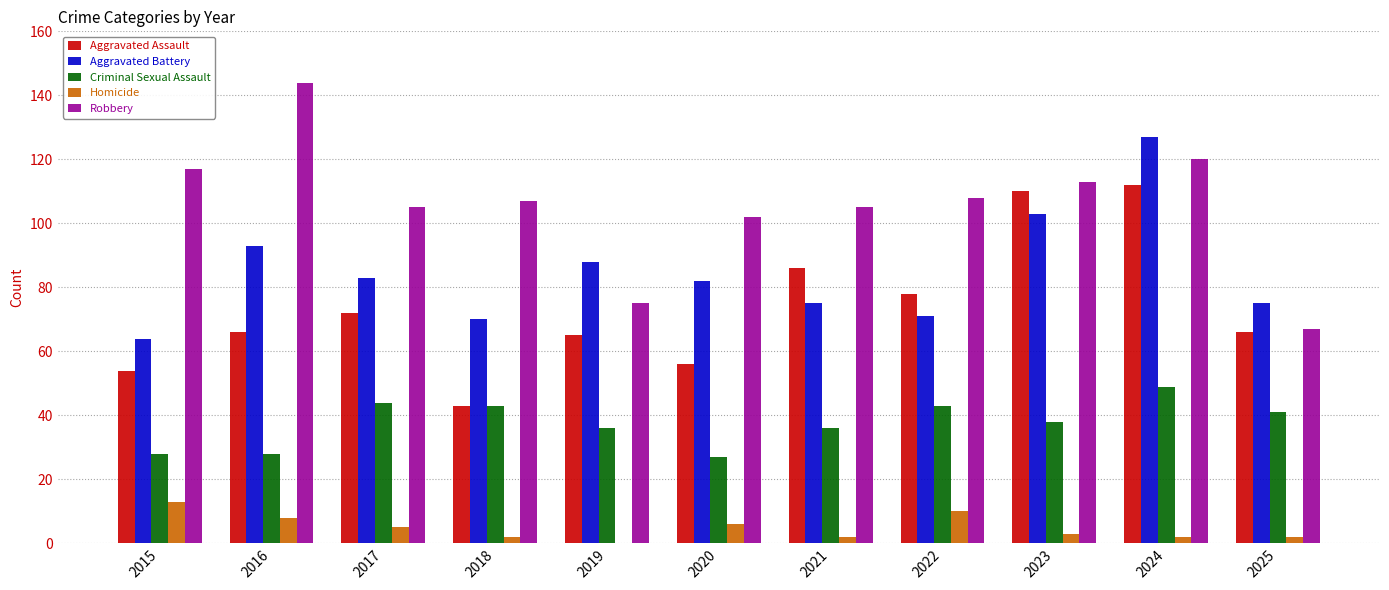

What is the difference between the Robbery values at 2016 and 2018?

37